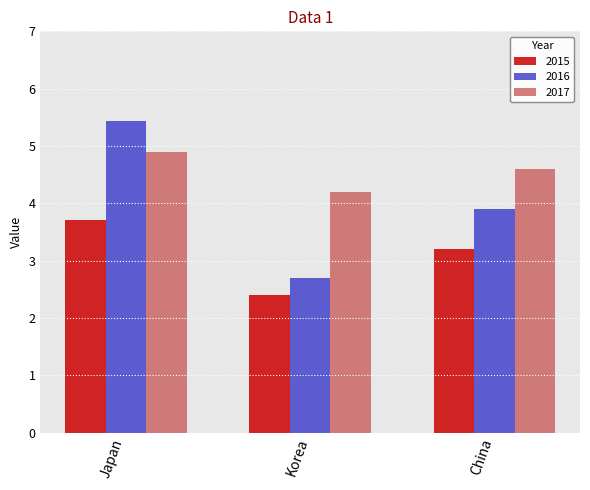

Rank the series by their average value, from highest to lowest.

2017, 2016, 2015